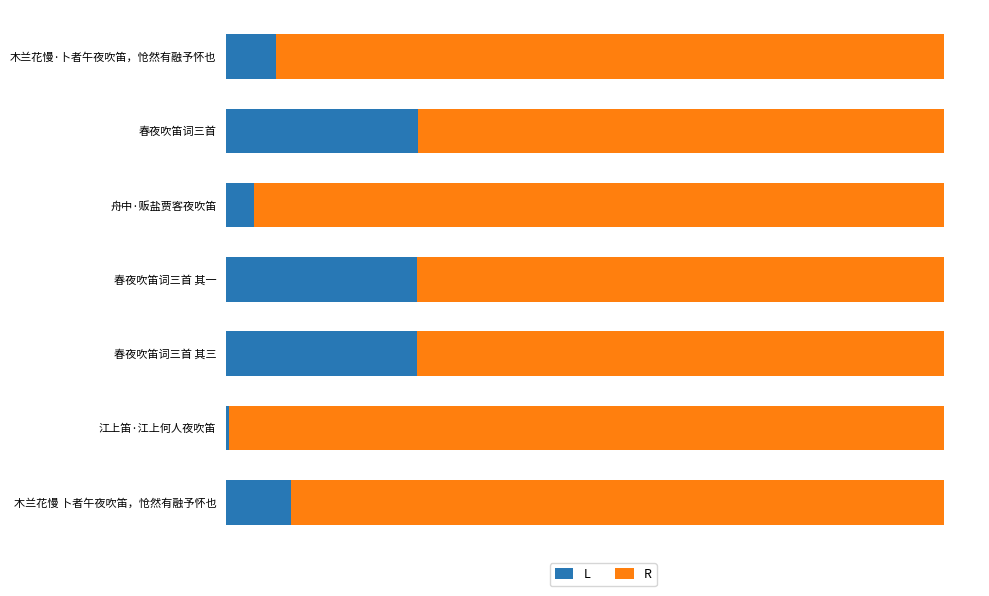

What are all the series names shown in the legend?

L, R